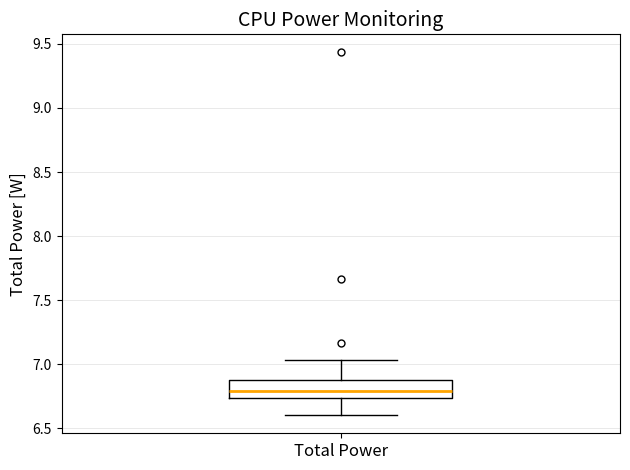

Where is the upper edge of the box for Total Power on the y-axis? The values are not printed on the chart, so give them approximately, as read against the axis.

6.90